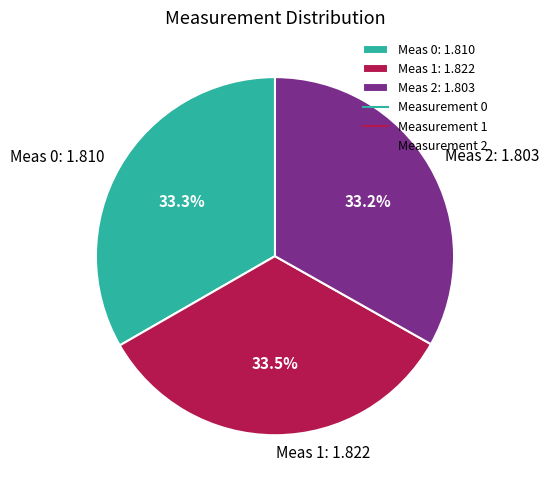

What percentage is NOT represented by Meas 1: 1.822?

66.5%